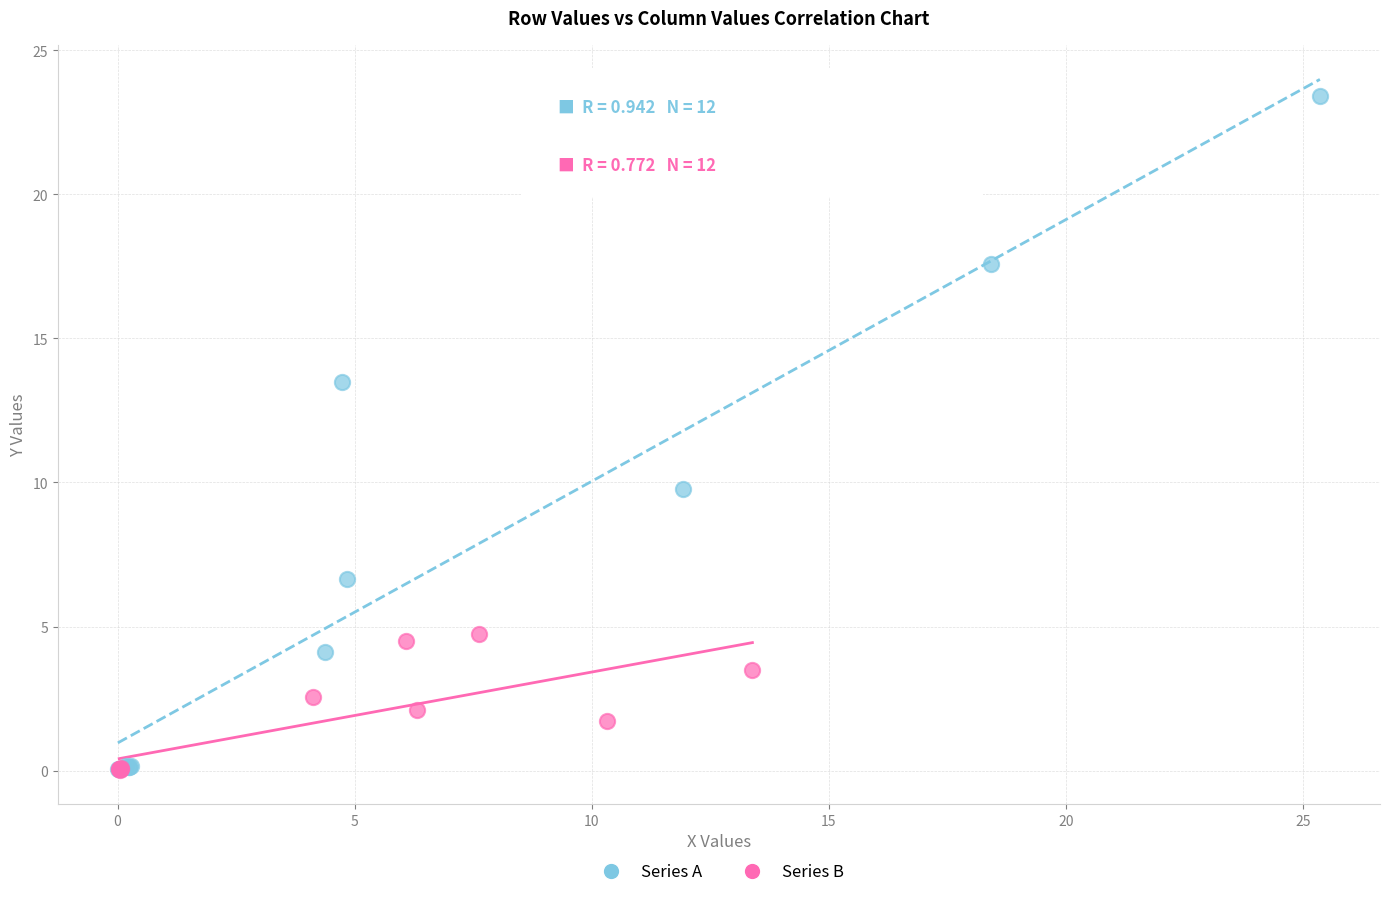

Which series reaches the maximum Y coordinate?

Series A